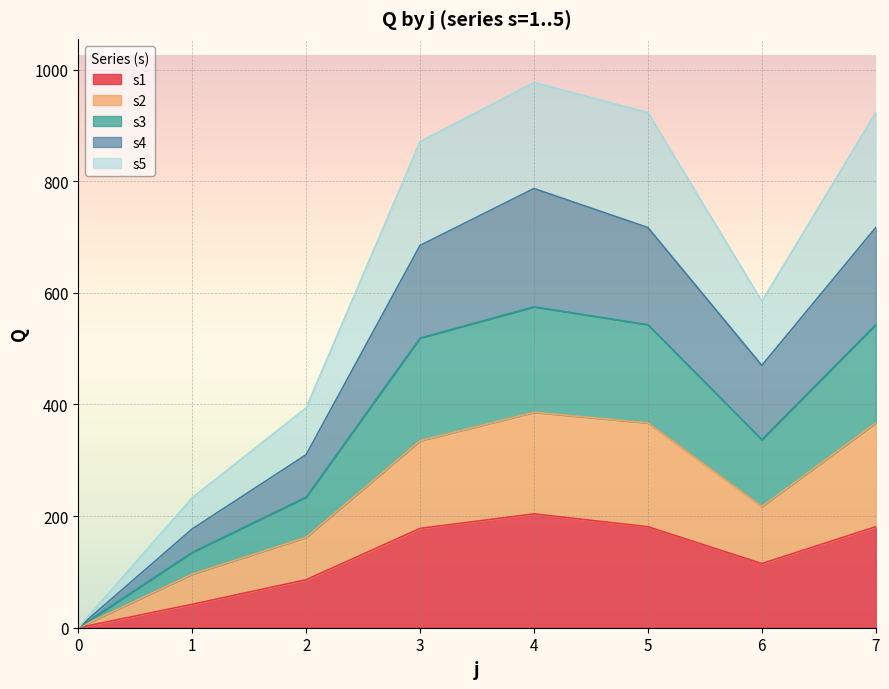

Where is the first local minimum for s1?

6